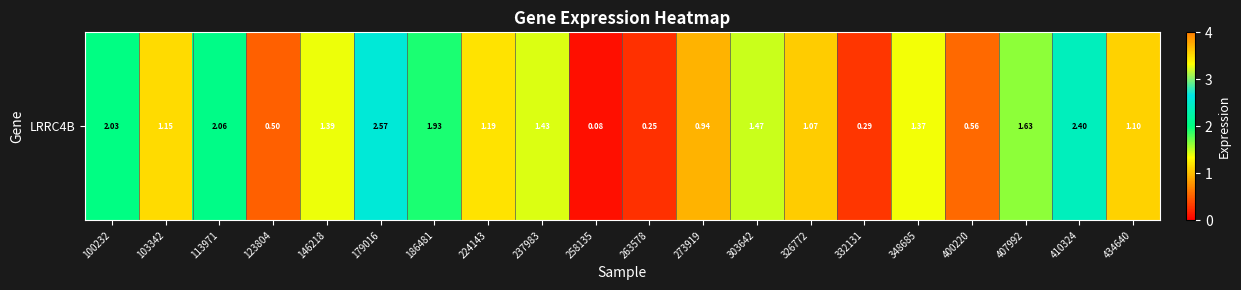

At which category does the chart reach its peak across all series?

179016